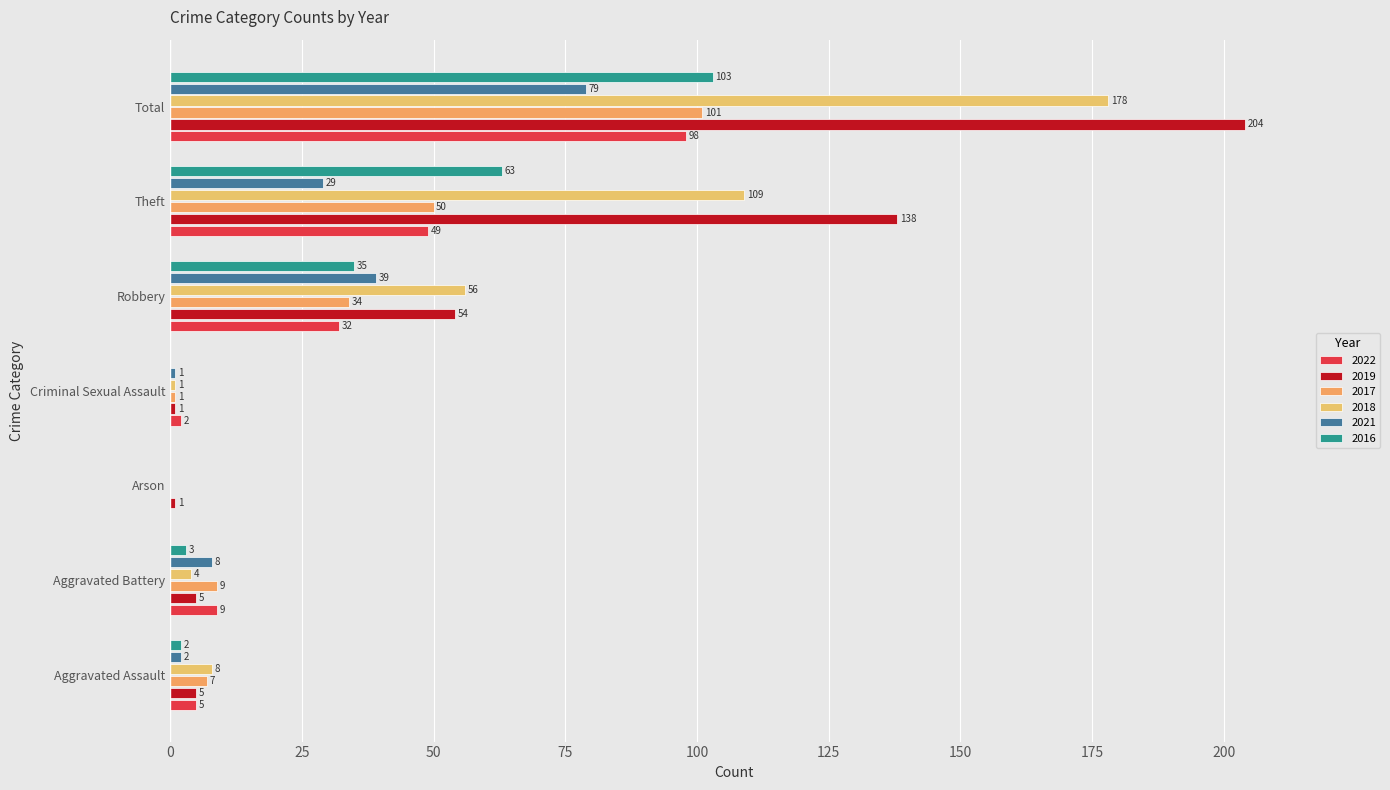

What are all the series names shown in the legend?

2022, 2019, 2017, 2018, 2021, 2016